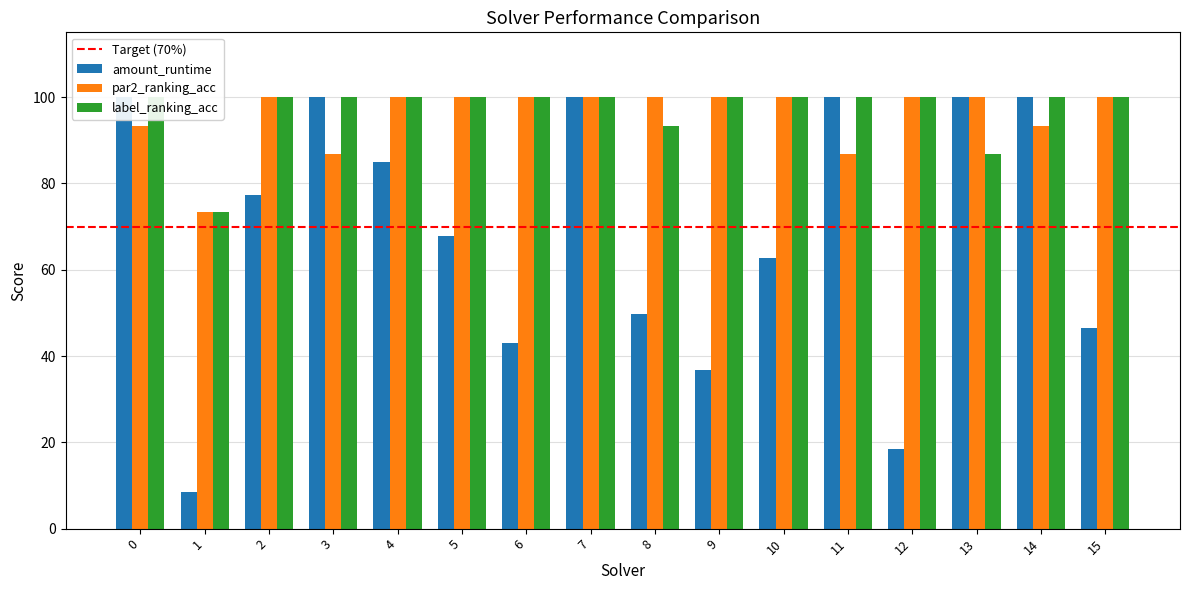

Which series has the widest spread of values?

amount_runtime